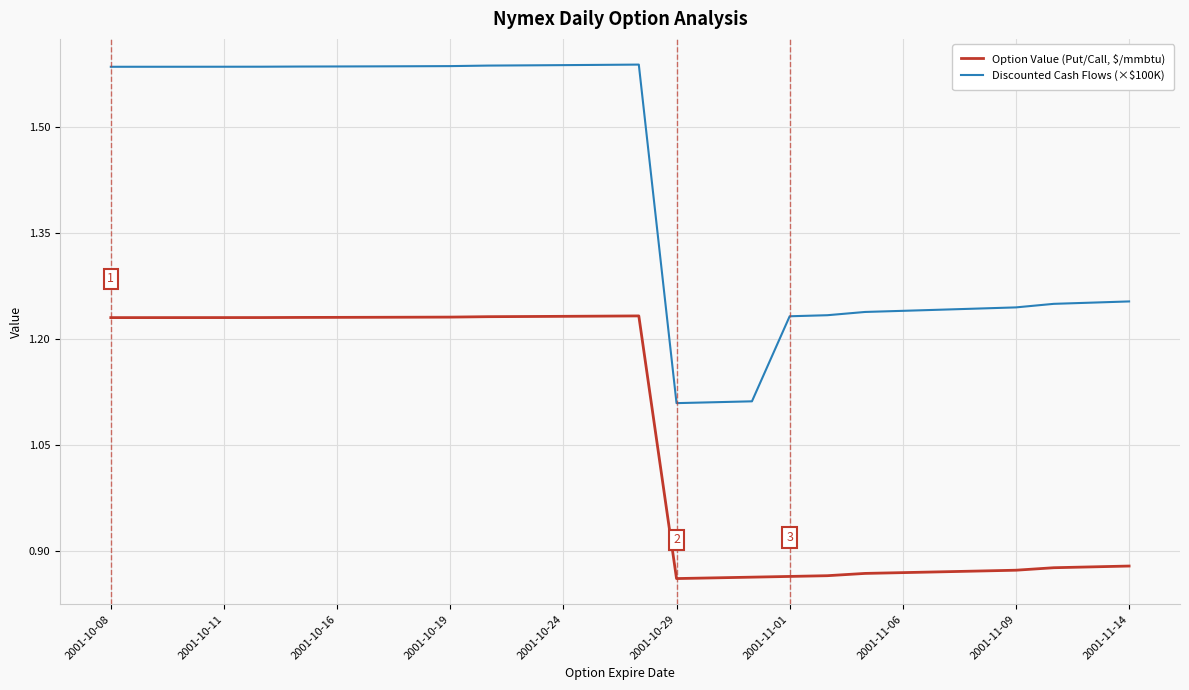

What is the difference between the maximum and minimum values in the Discounted Cash Flows (×$100K) series?

0.5